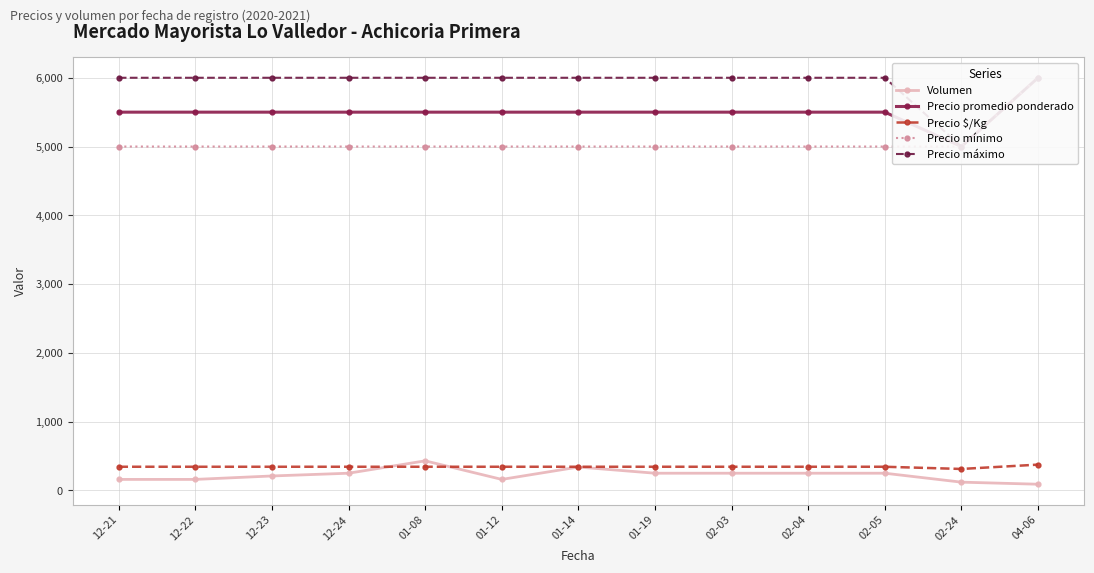

Between which two adjacent categories do Volumen and Precio $/Kg first intersect?

12-24 and 01-08